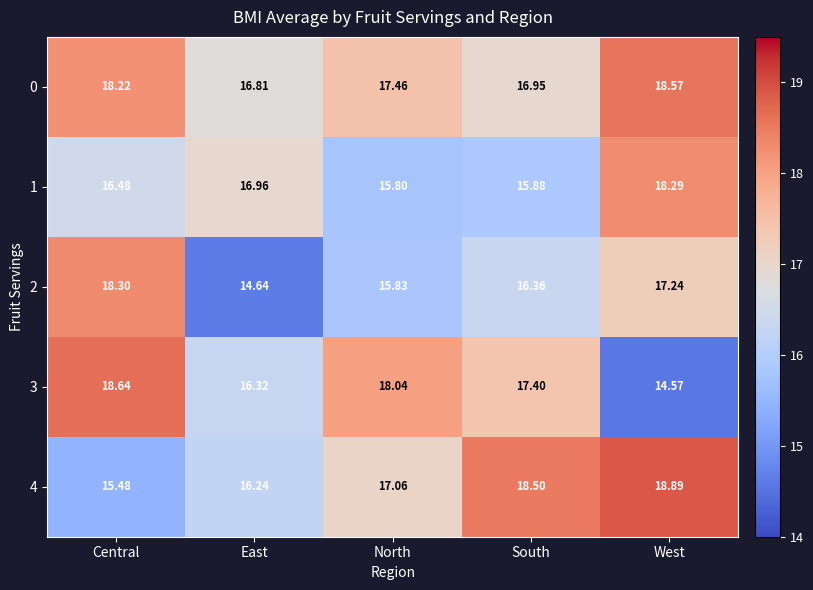

Which series changed the most between Central and North?

2